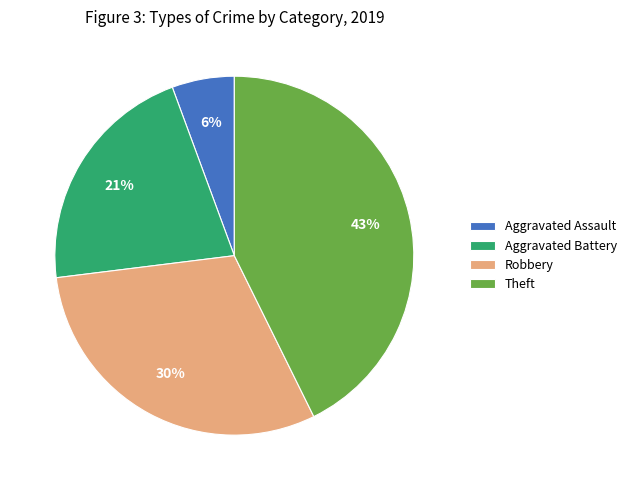

To the nearest percent, what is the average slice percentage?

25%